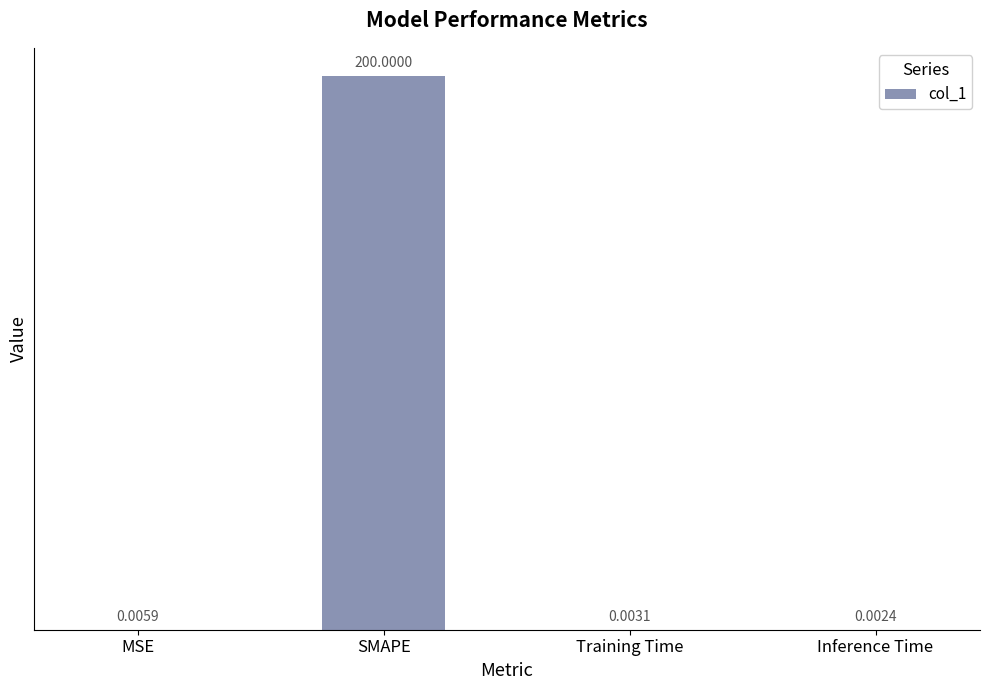

What is the sum of the values at SMAPE and MSE?

200.0